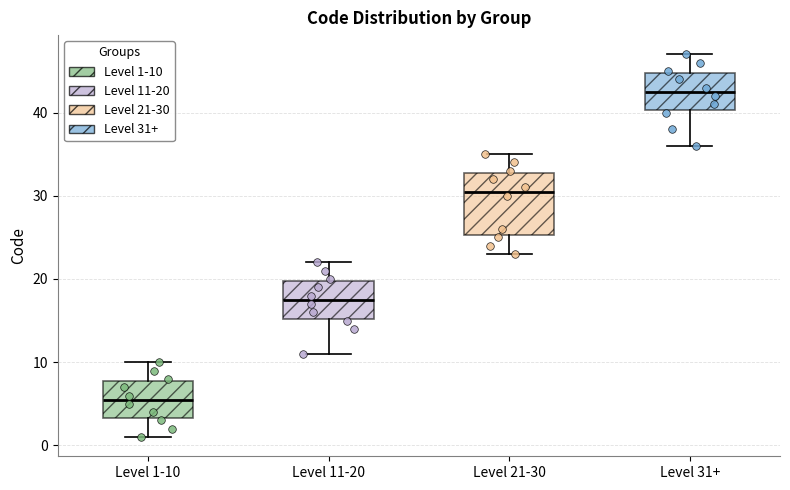

Reading left to right, read every box against the y-axis: the position of its median line, the range the box covers, and the ends of its whiskers. The values are not printed on the chart, so give them approximately, as read against the axis.

Level 1-10: median 6, box 3 to 8, whiskers 1 to 10
Level 11-20: median 18, box 15 to 20, whiskers 11 to 22
Level 21-30: median 31, box 25 to 33, whiskers 23 to 35
Level 31+: median 43, box 40 to 45, whiskers 36 to 47